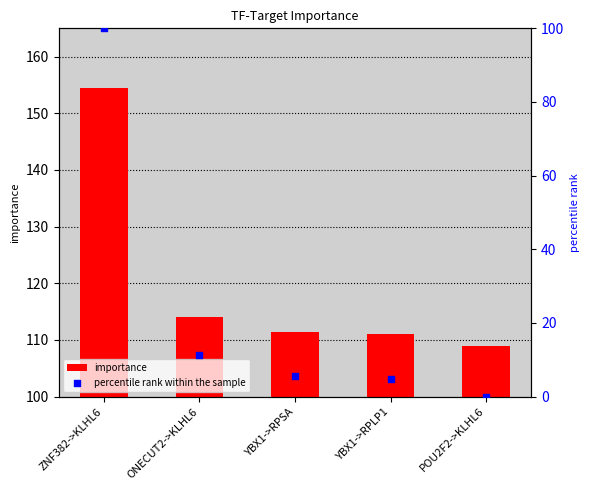

At which category is the sum across all series the highest?

ZNF382->KLHL6